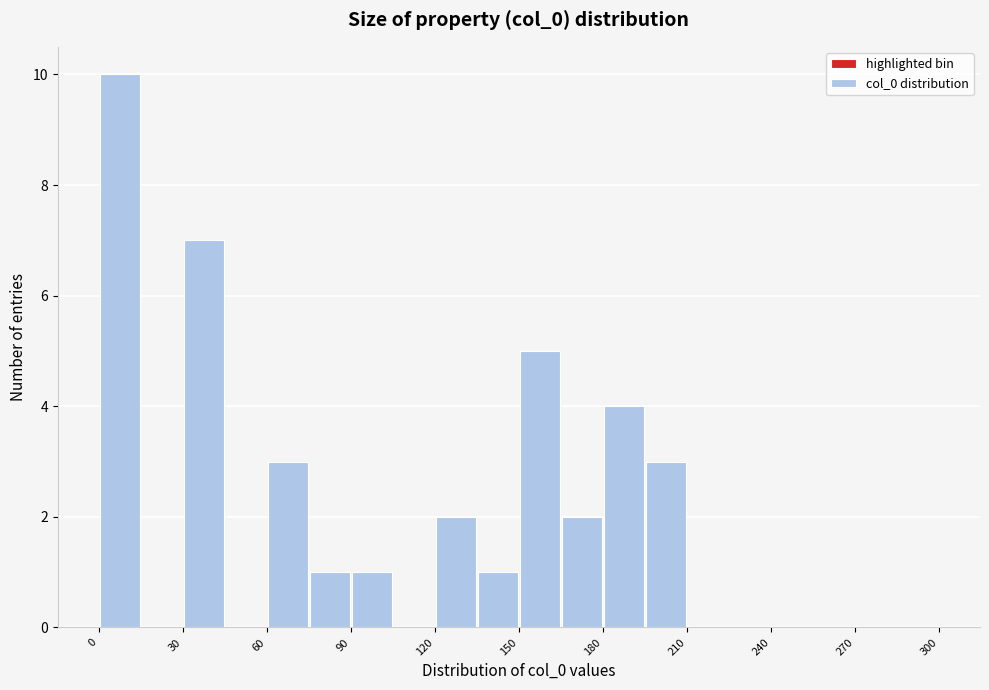

Read against the x-axis, roughly where is the centre of the tallest bar?

10